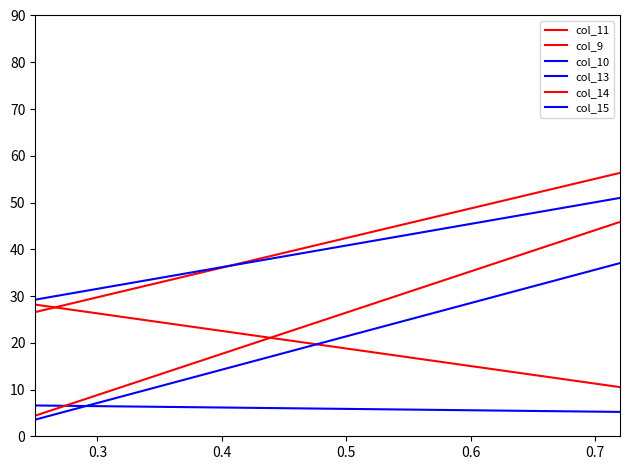

Does the chart display data point markers on the line(s)?

No